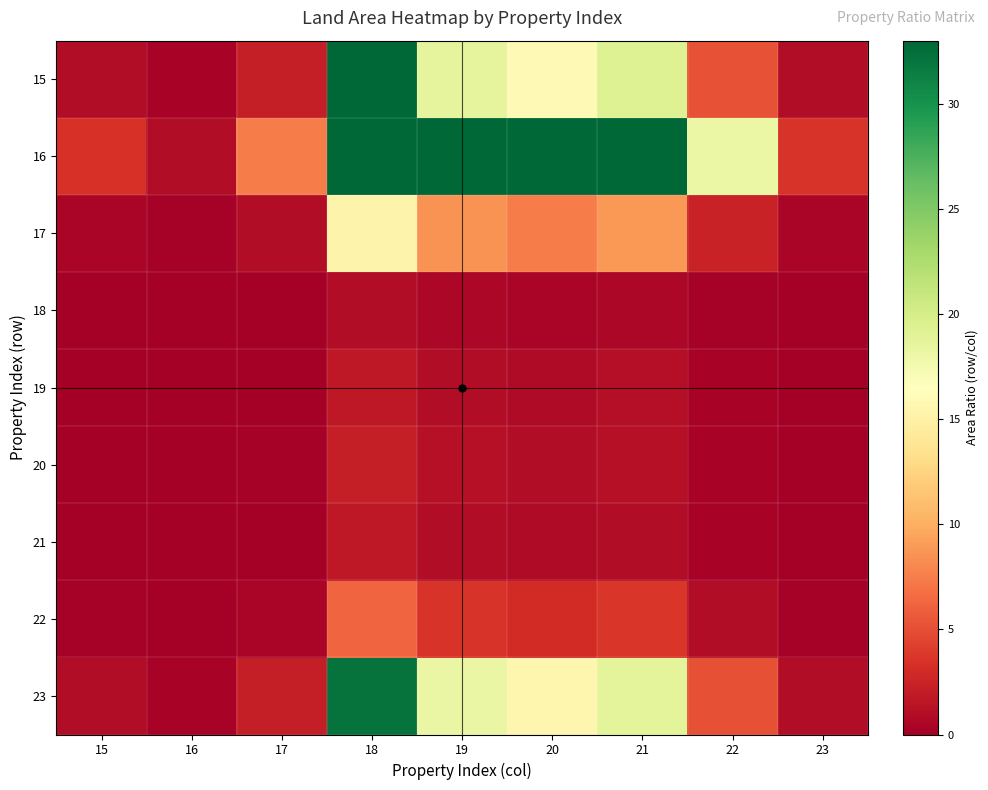

Rank the series by their maximum value, from lowest to highest.

18, 21, 19, 20, 22, 17, 23, 15, 16